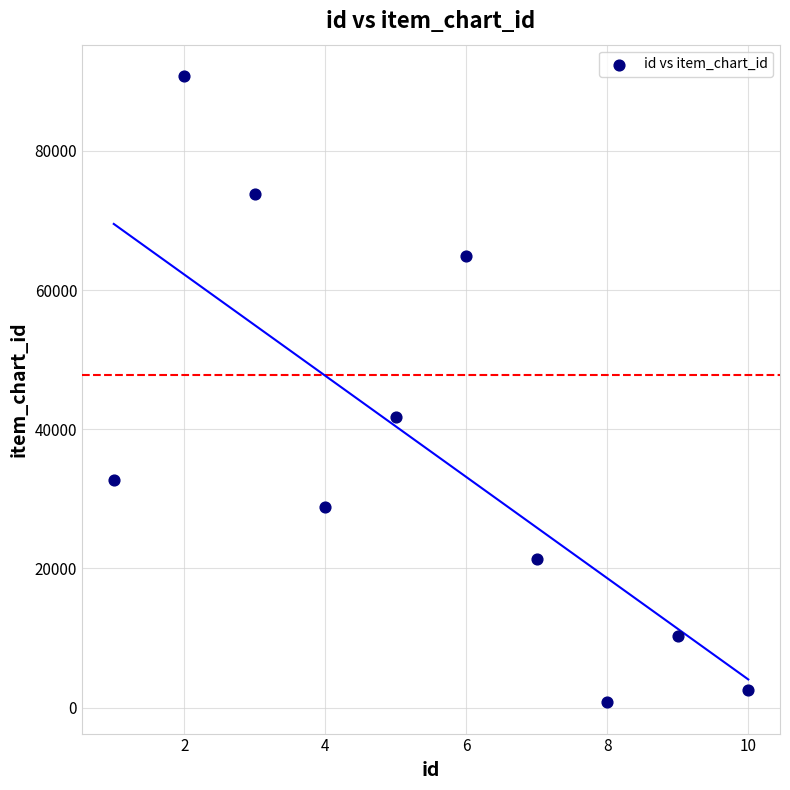

What Y value in the scatter plot is closest to 45771?

41736